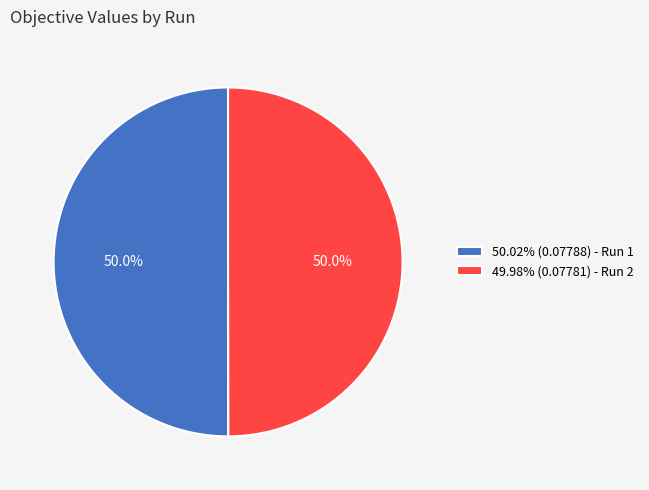

What percentage is NOT represented by 50.02% (0.07788) - Run 1?

50.0%